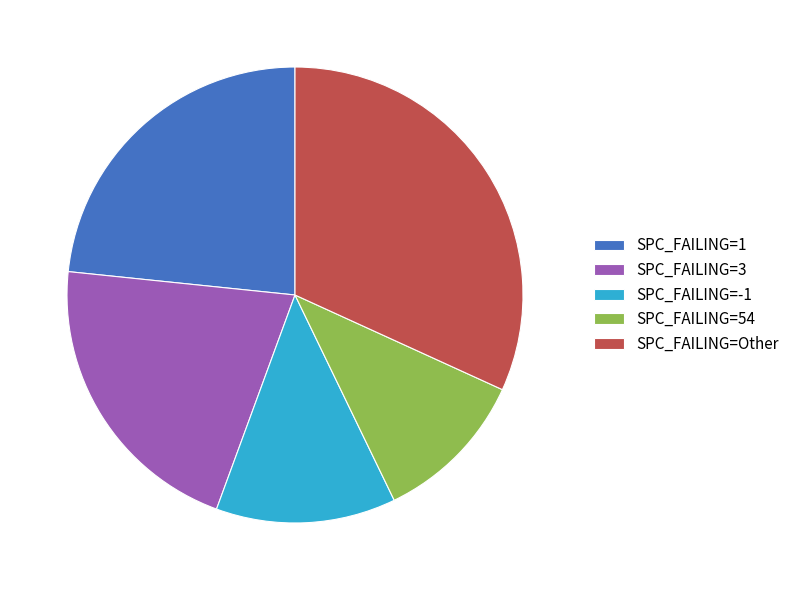

Combined, do SPC_FAILING=54 and SPC_FAILING=Other account for over 50%?

No